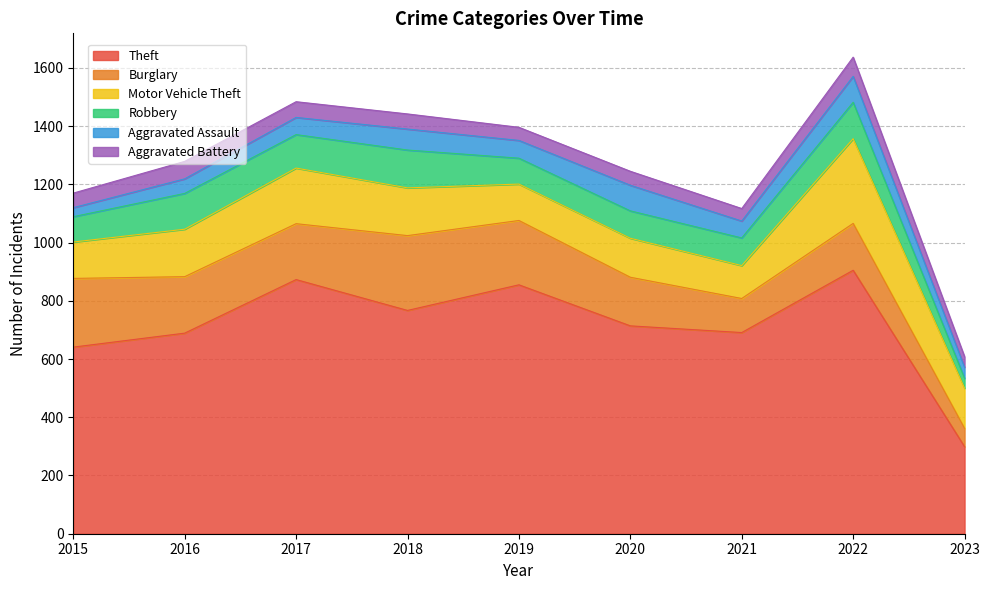

Where does the Theft series first go above 714?

2017